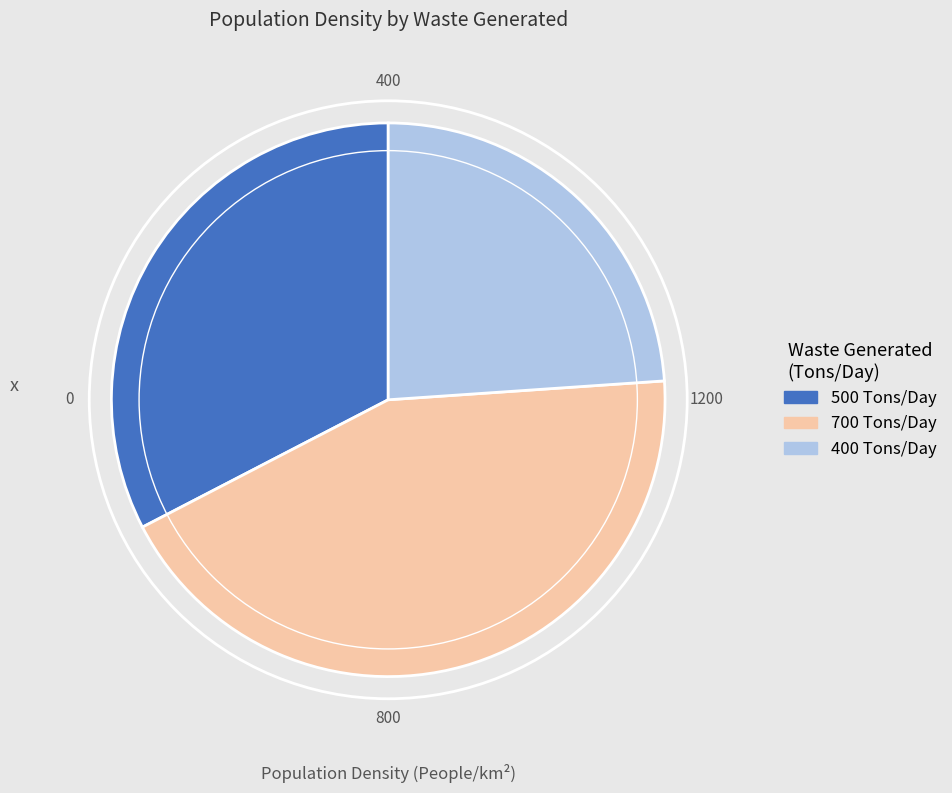

Is there a majority slice in this chart?

No